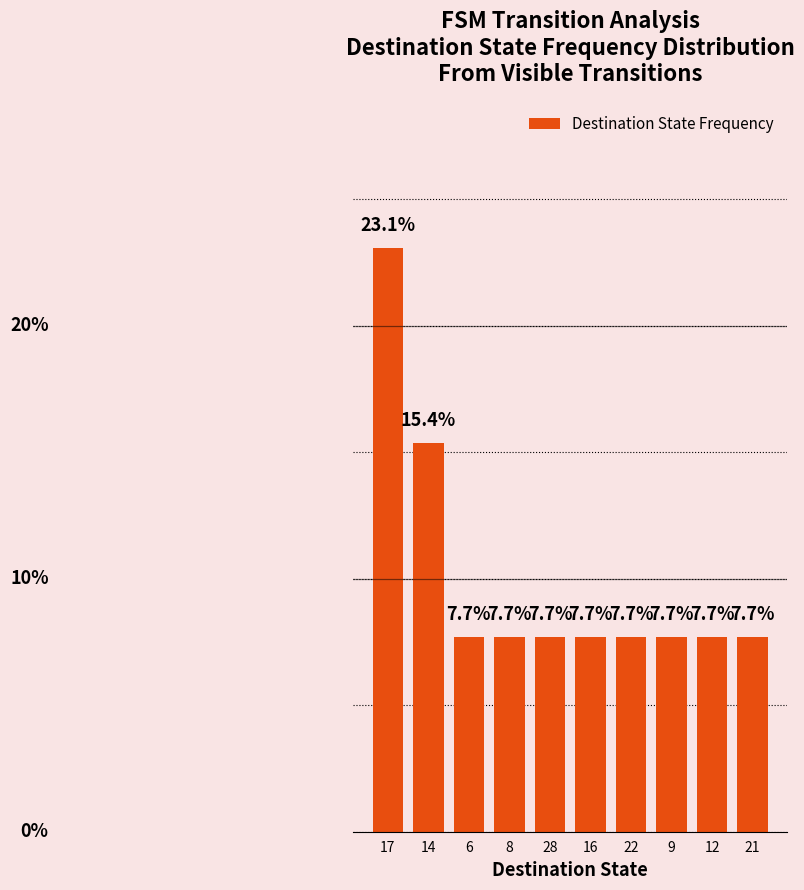

What is the difference between the second highest and second lowest values?

7.7